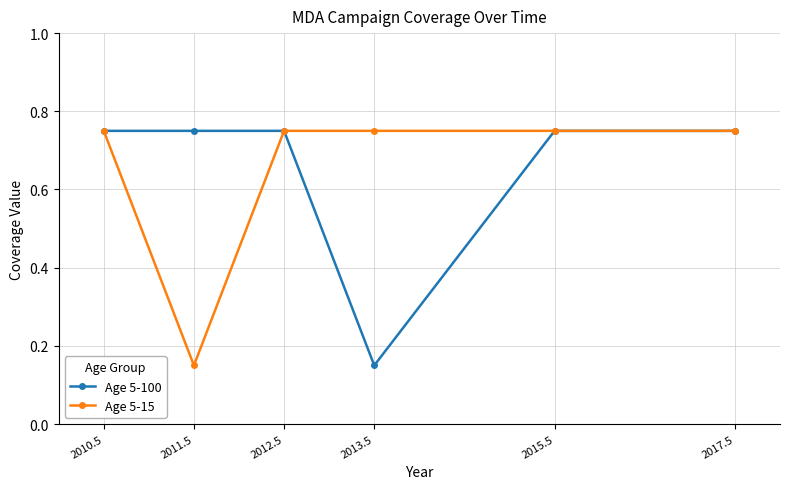

What is the difference between the maximum and minimum values in the Age 5-15 series?

0.6